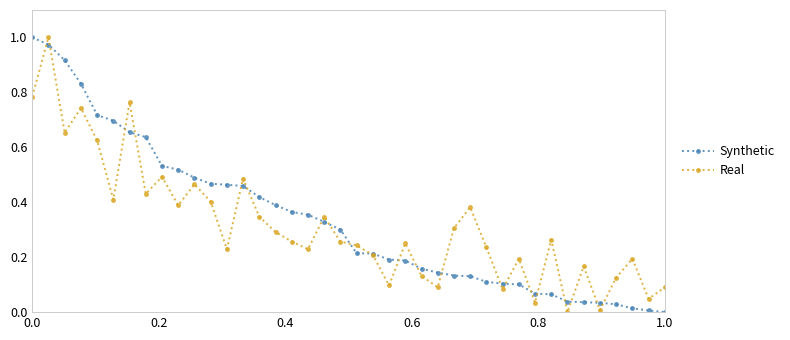

True or false: Real has more than 2 points higher than both neighbors.

True